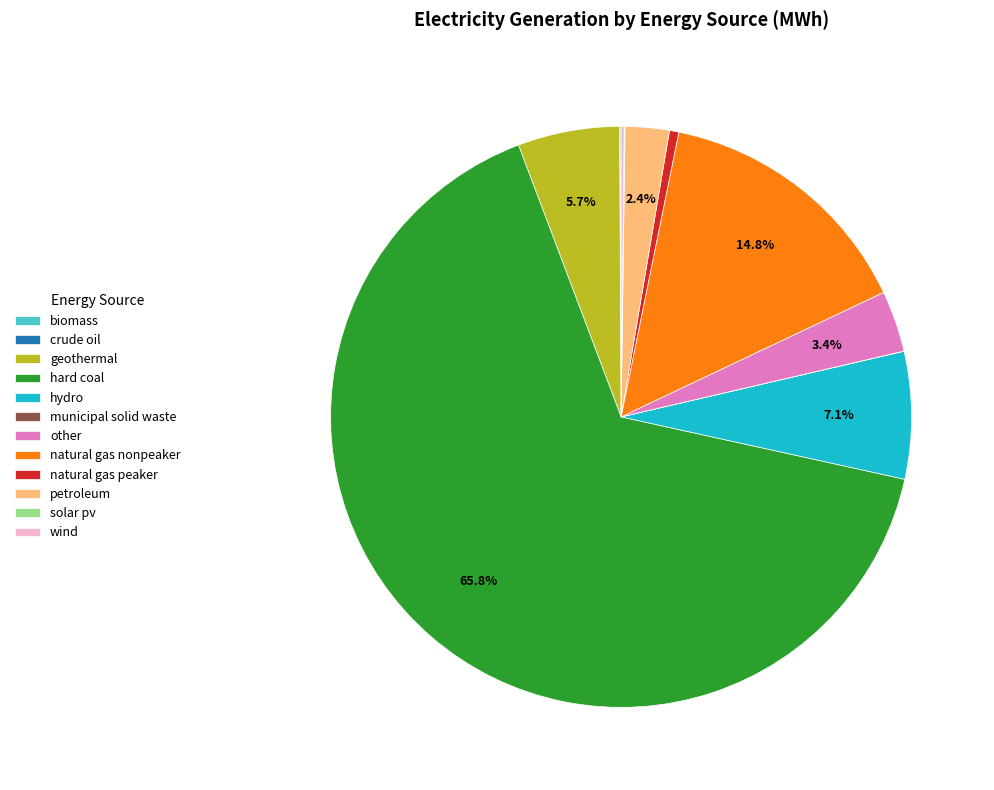

Which slice is the largest?

hard coal